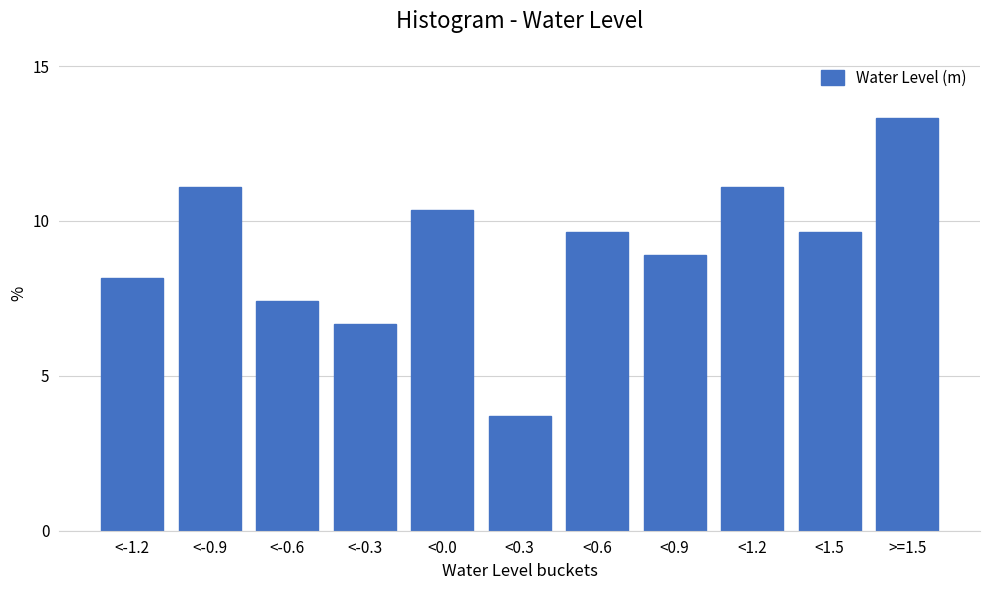

Reading right to left, list all the values displayed in this chart.

>=1.5=13.3	<1.5=9.6	<1.2=11.1	<0.9=8.9	<0.6=9.6	<0.3=3.7	<0.0=10.4	<-0.3=6.7	<-0.6=7.4	<-0.9=11.1	<-1.2=8.1